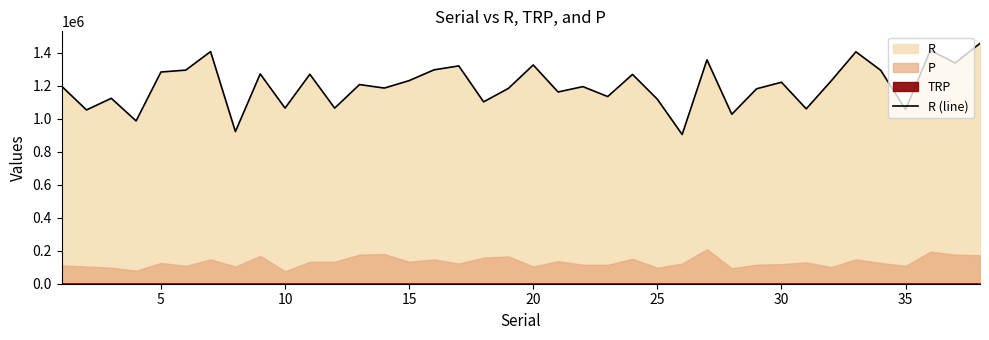

What is the maximum value for R (line)?

1457400